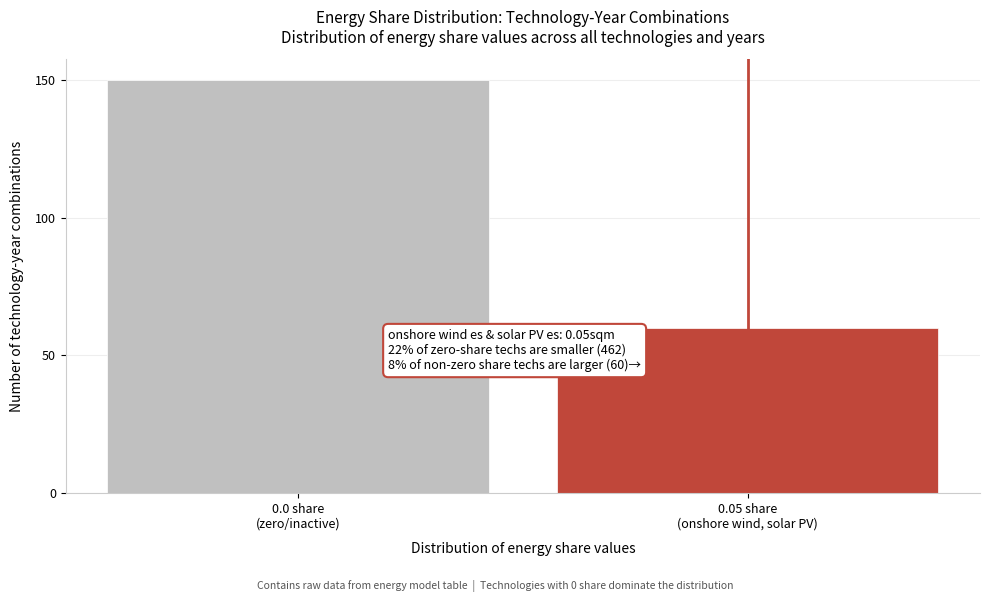

Reading left to right, transcribe all the data shown in this chart.

150	60